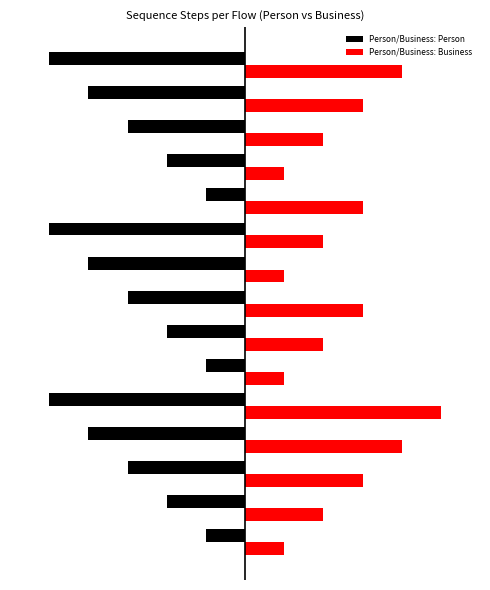

What are all the series names shown in the legend?

Person/Business: Person, Person/Business: Business